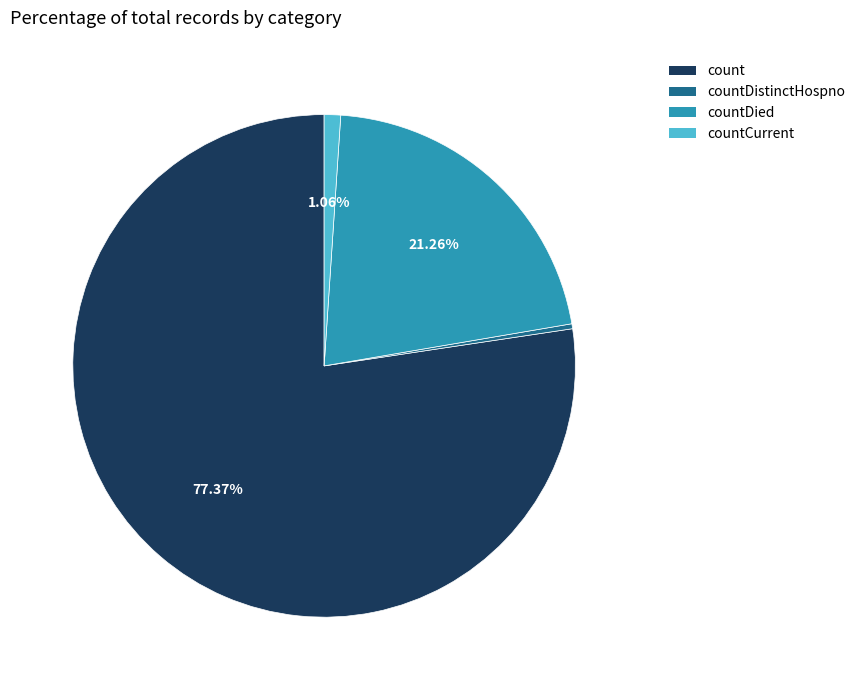

Is there any slice that represents more than half of the pie?

Yes